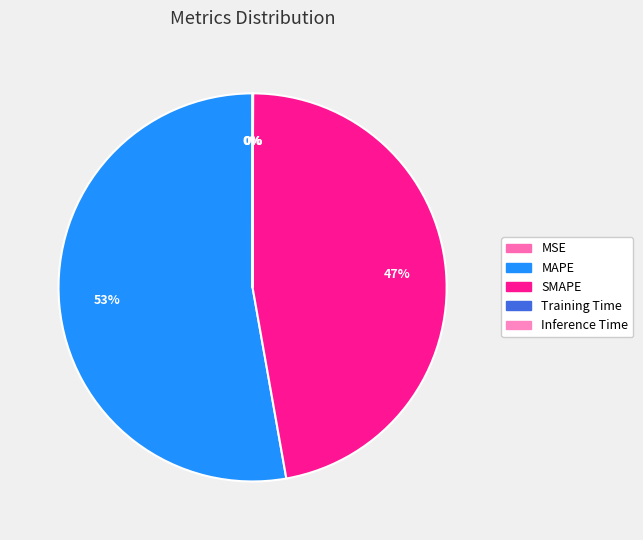

What is the largest slice in the pie chart?

MAPE